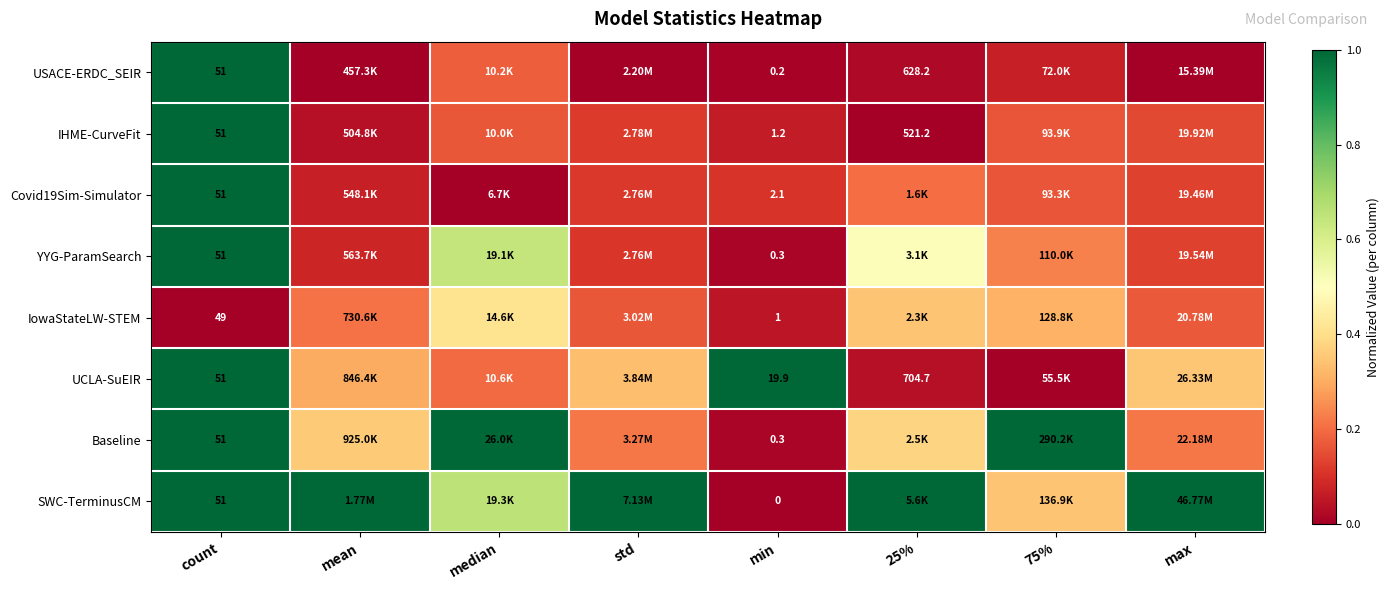

Which series has the largest total across all categories?

SWC-TerminusCM